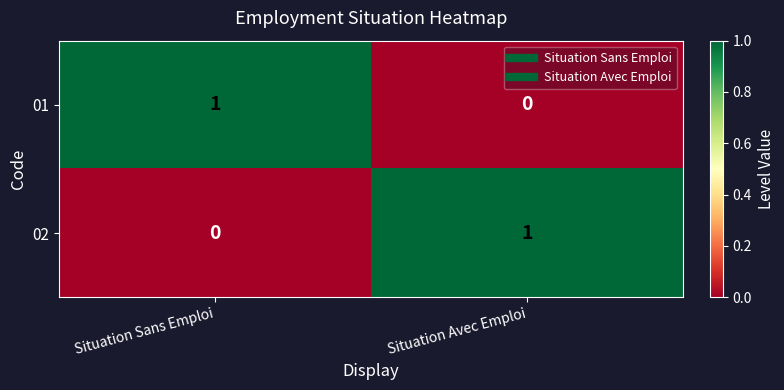

Reading left to right, extract all data points from this chart.

01: 1	0
02: 0	1